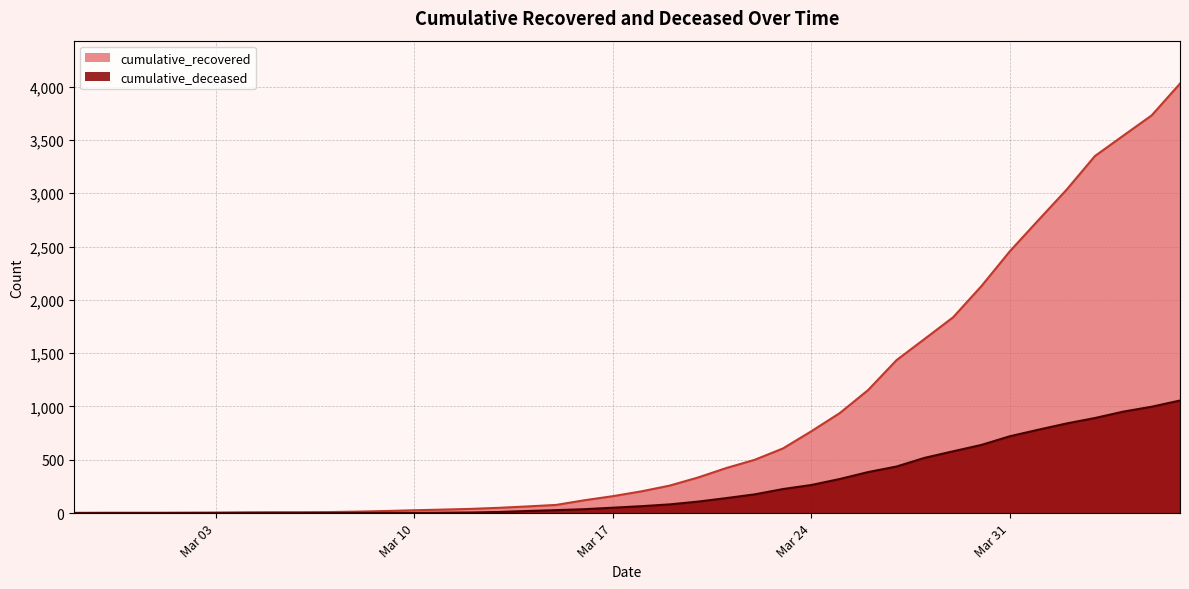

Does the chart display data point markers on the line(s)?

No